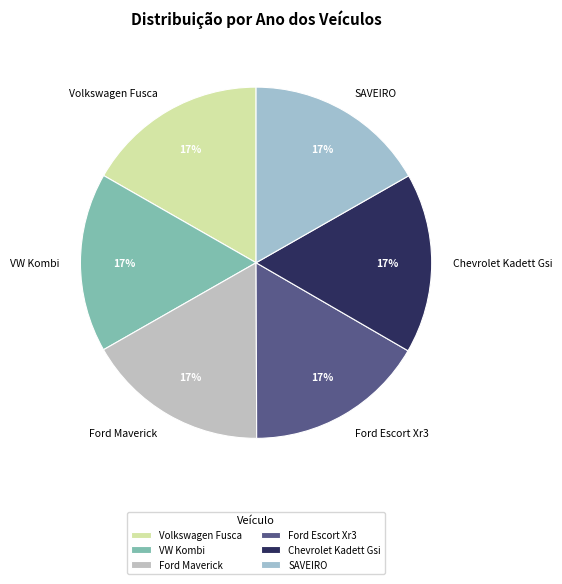

Combined, do Ford Maverick and VW Kombi account for over 50%?

No